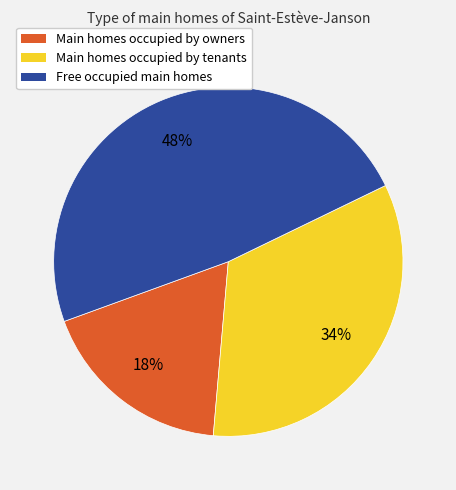

To the nearest percent, what is the difference between the largest and smallest slice percentages?

30%